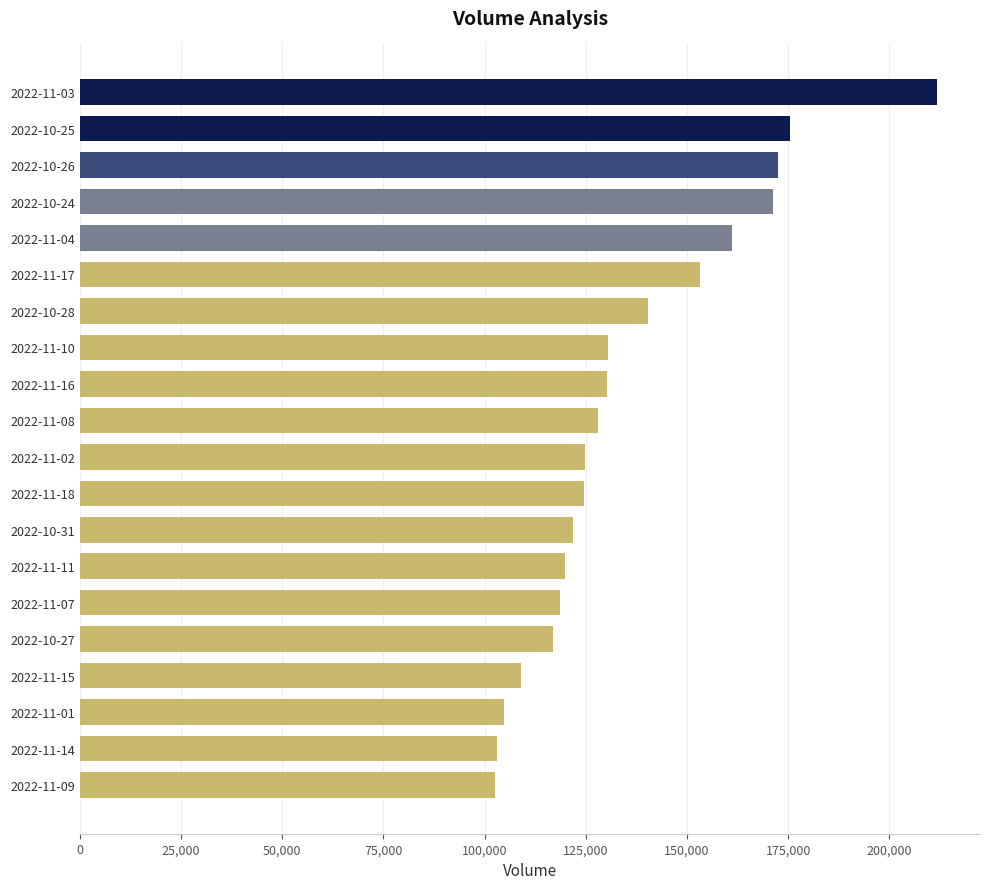

At which category does the chart reach its peak across all series?

2022-11-03